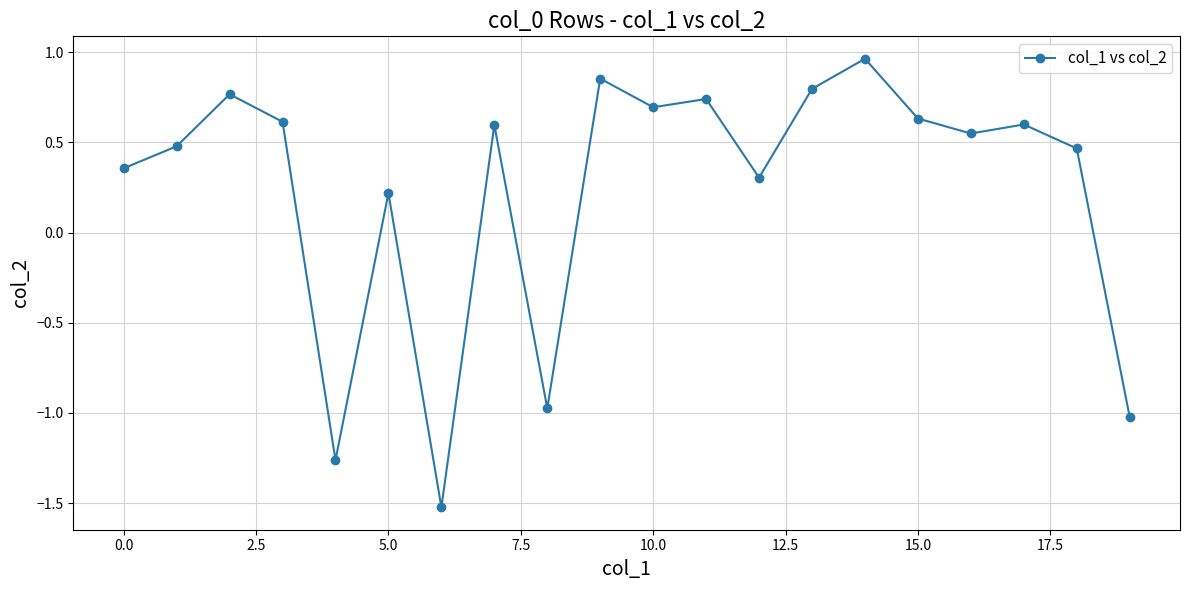

True or false: the data has more than 2 interior local peaks.

True